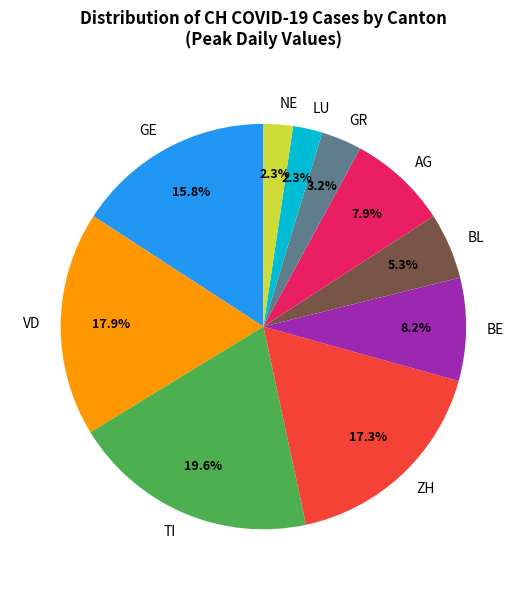

Approximately how many times larger is the value at BL compared to ZH?

0.3